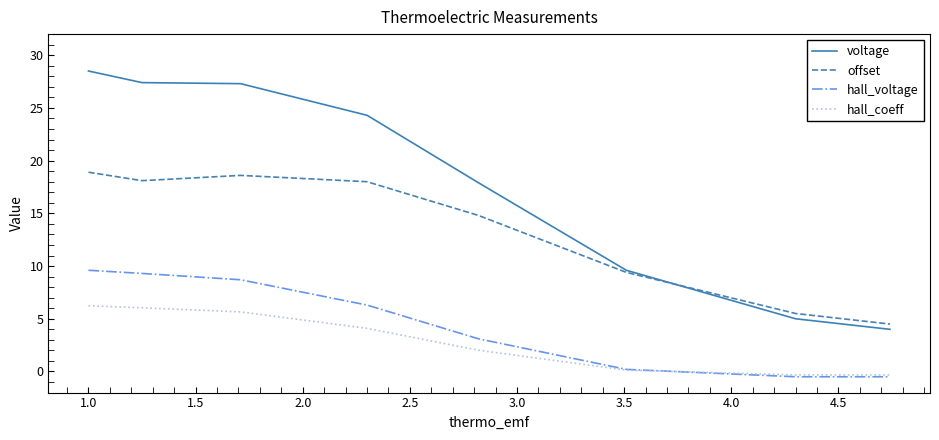

True or false: voltage and hall_voltage cross at least once.

False